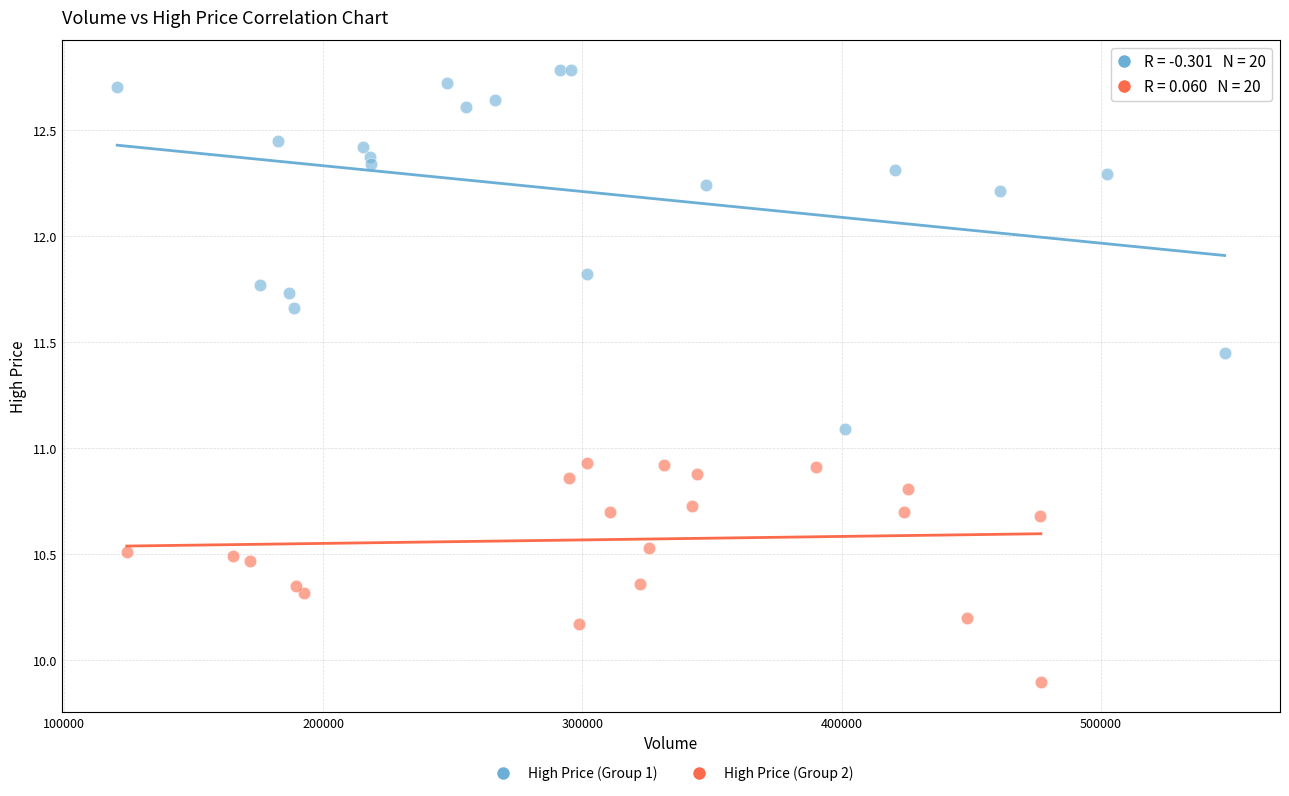

Which series contains the lowest Y value?

High Price (Group 2)